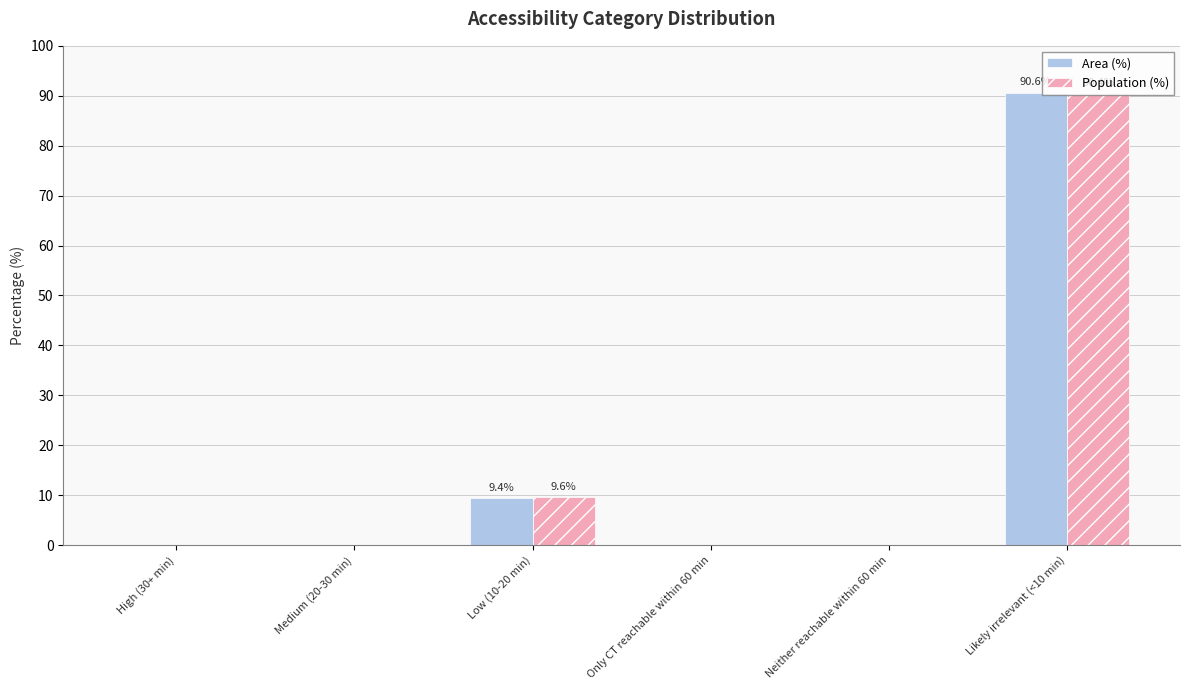

At which label is Area (%) closest to 45?

Low (10-20 min)